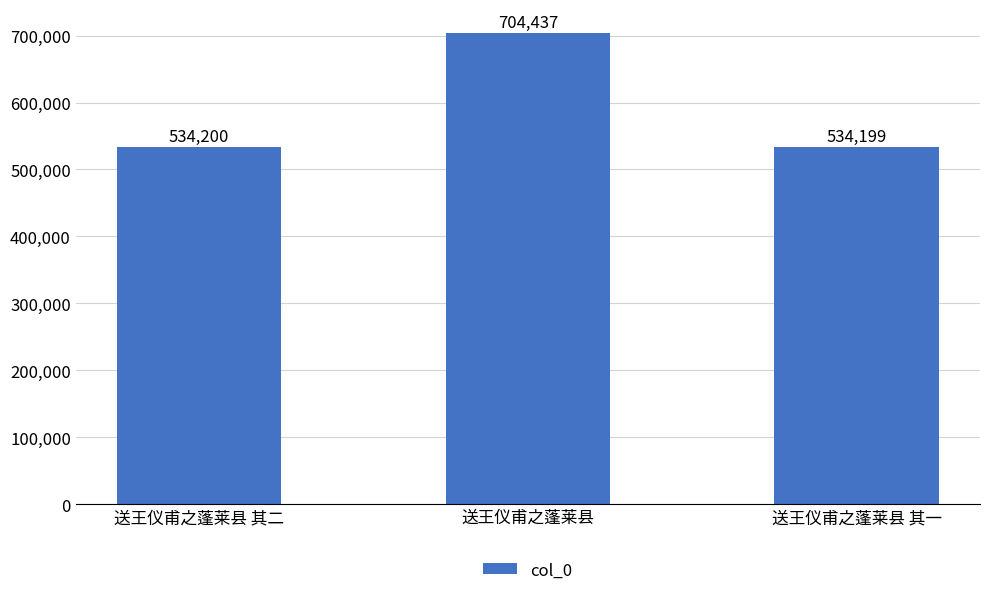

Are the bars grouped side by side (vs. stacked)?

No